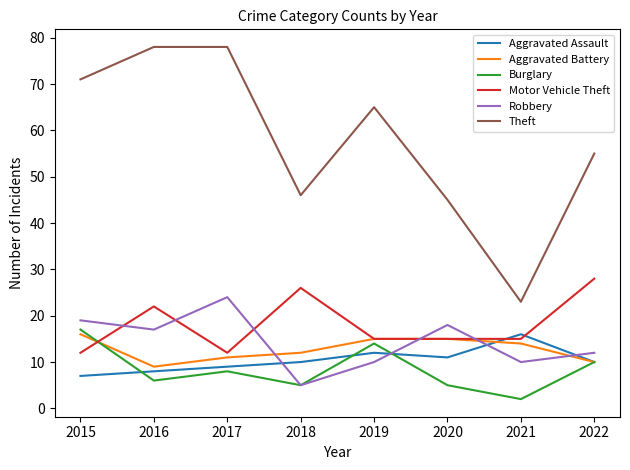

Is it true that Motor Vehicle Theft equals 21 at 2017?

False